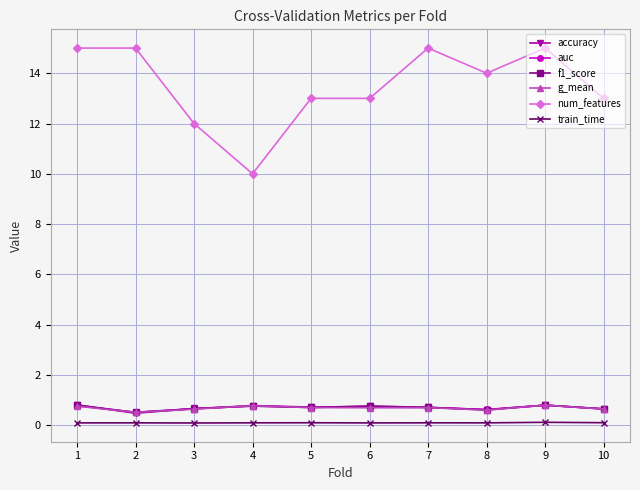

What is the sum of the num_features values at 1 and 5?

28.0